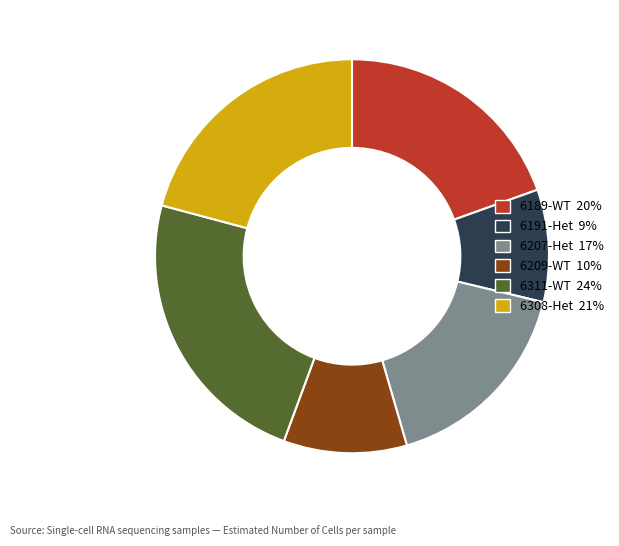

Is 6189-WT the majority of the pie?

No